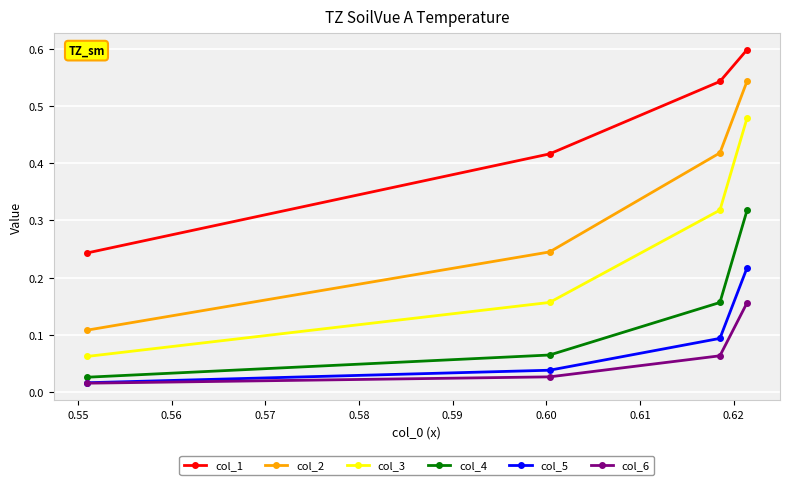

Which series has the largest range (max minus min)?

col_2